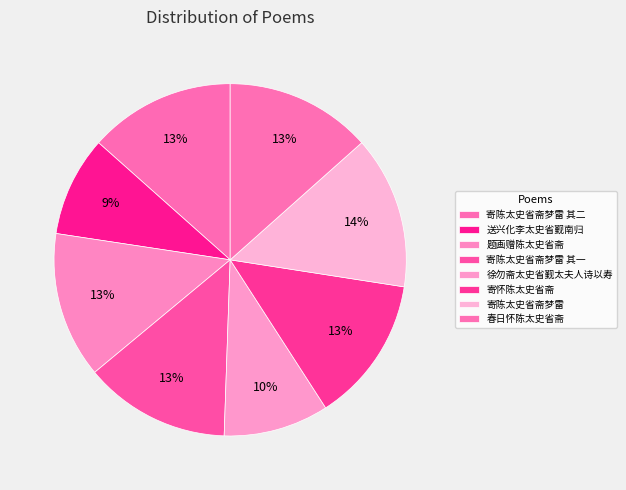

What is the change in value from 送兴化李太史省觐南归 to 寄怀陈太史省斋?

+247134